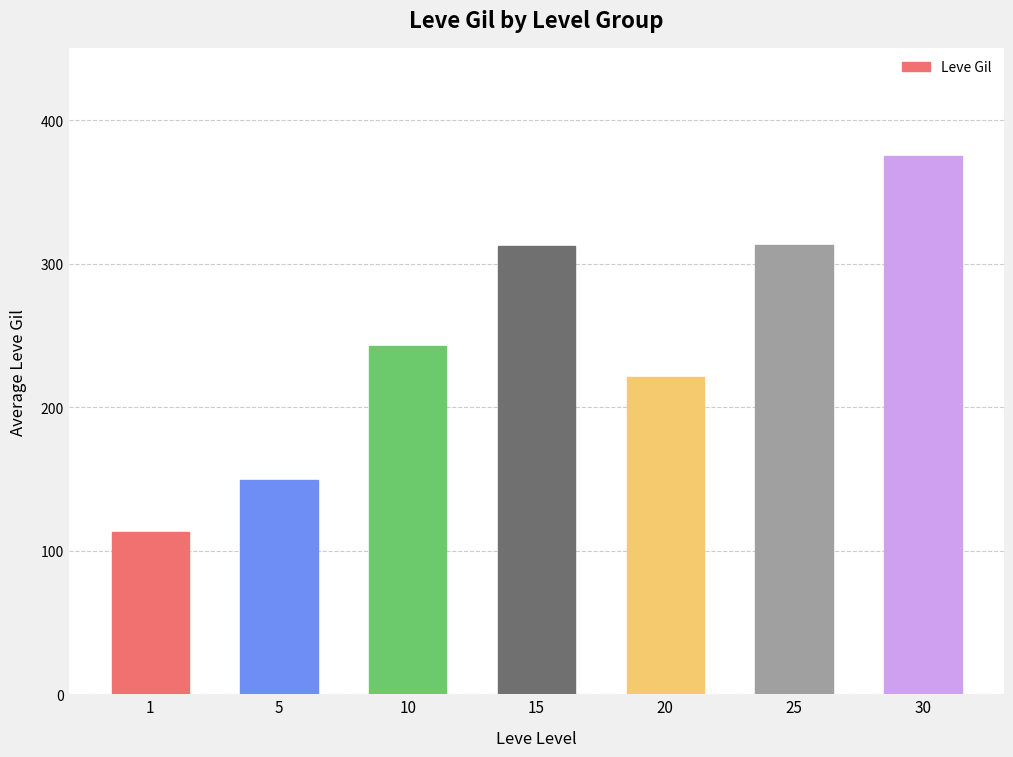

Where is the data nearest to the value 244?

10